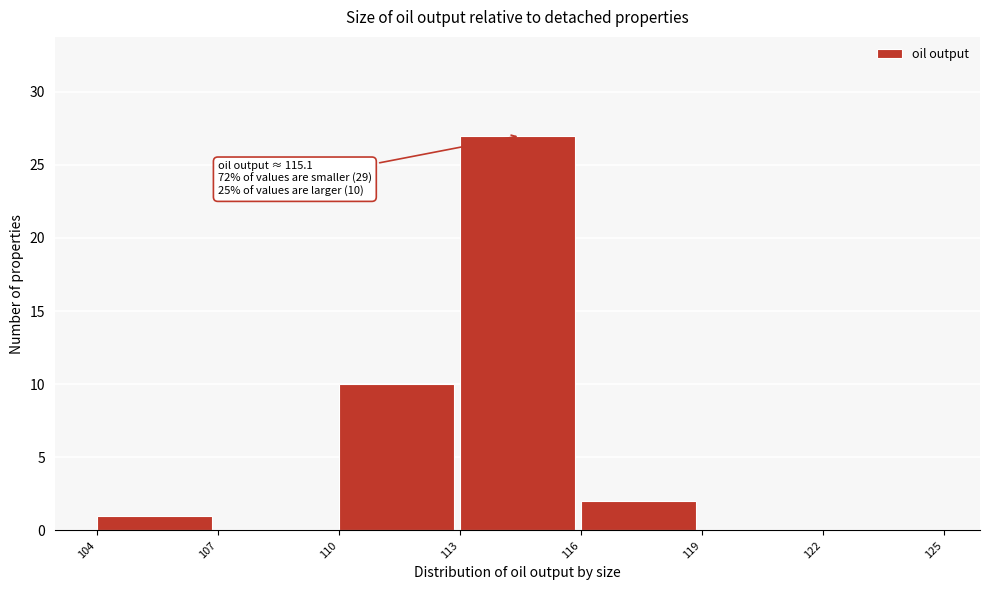

Which range on the x-axis has the tallest bar?

113 to 116